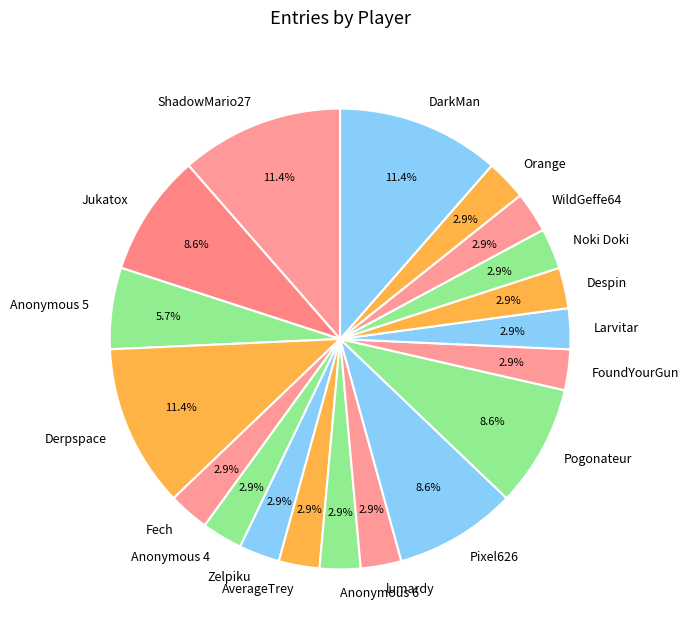

Which has a higher value, Derpspace or Anonymous 5?

Derpspace